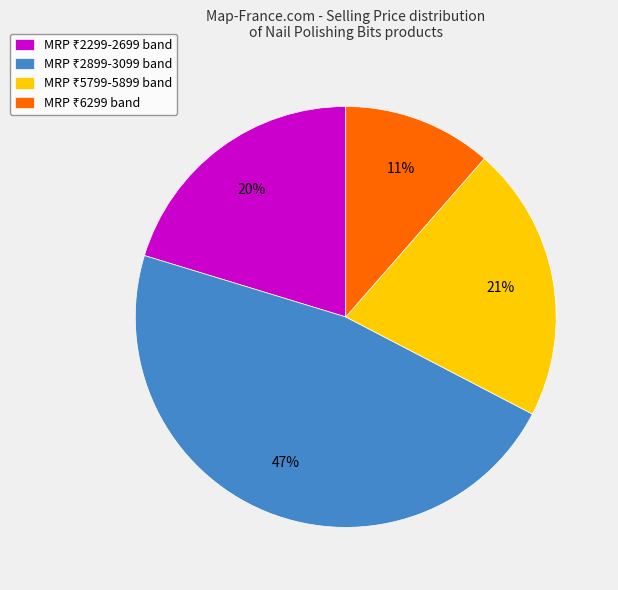

To the nearest percent, what is the average slice percentage?

25%